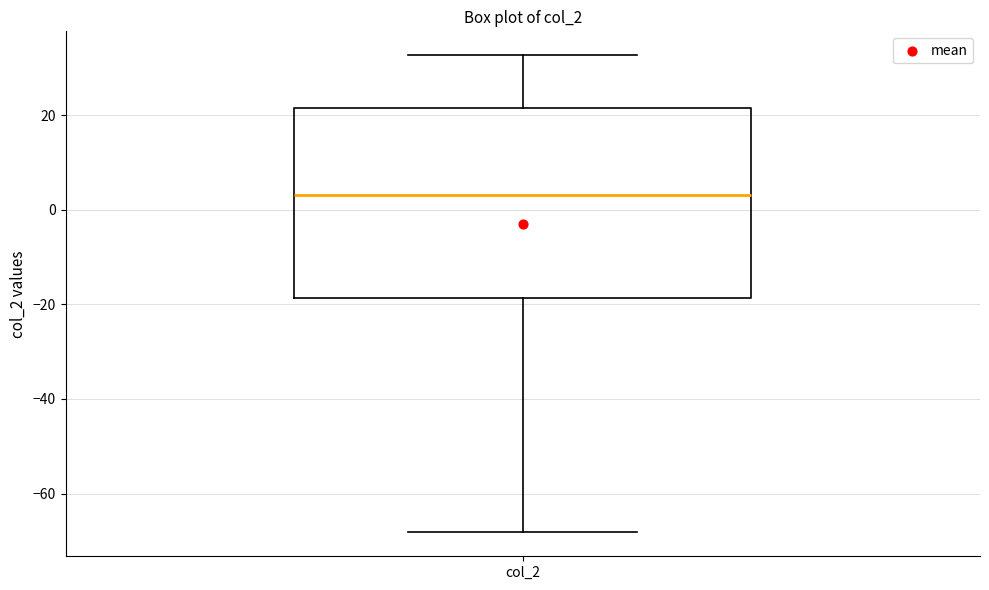

Transcribe this box plot: give where the median line is, the range the box spans, and where the two whiskers end, as read against the y-axis. The values are not printed on the chart, so give them approximately, as read against the axis.

median 4, box -18 to 22, whiskers -68 to 32